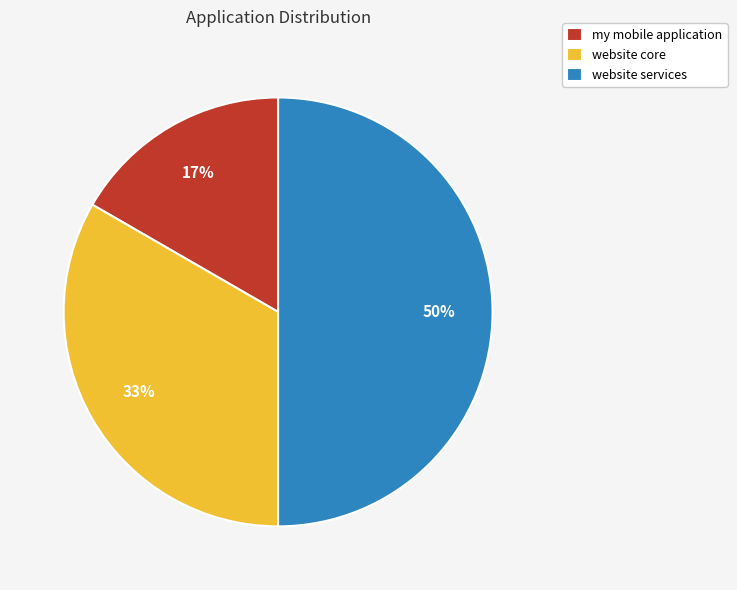

To the nearest percent, what percentage of the pie is website services?

50%